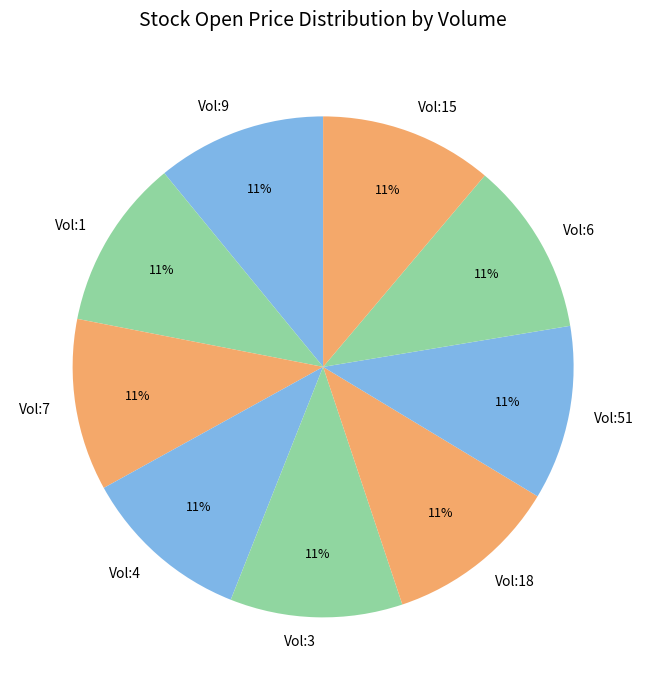

To the nearest percent, what portion does Vol:18 represent?

11%